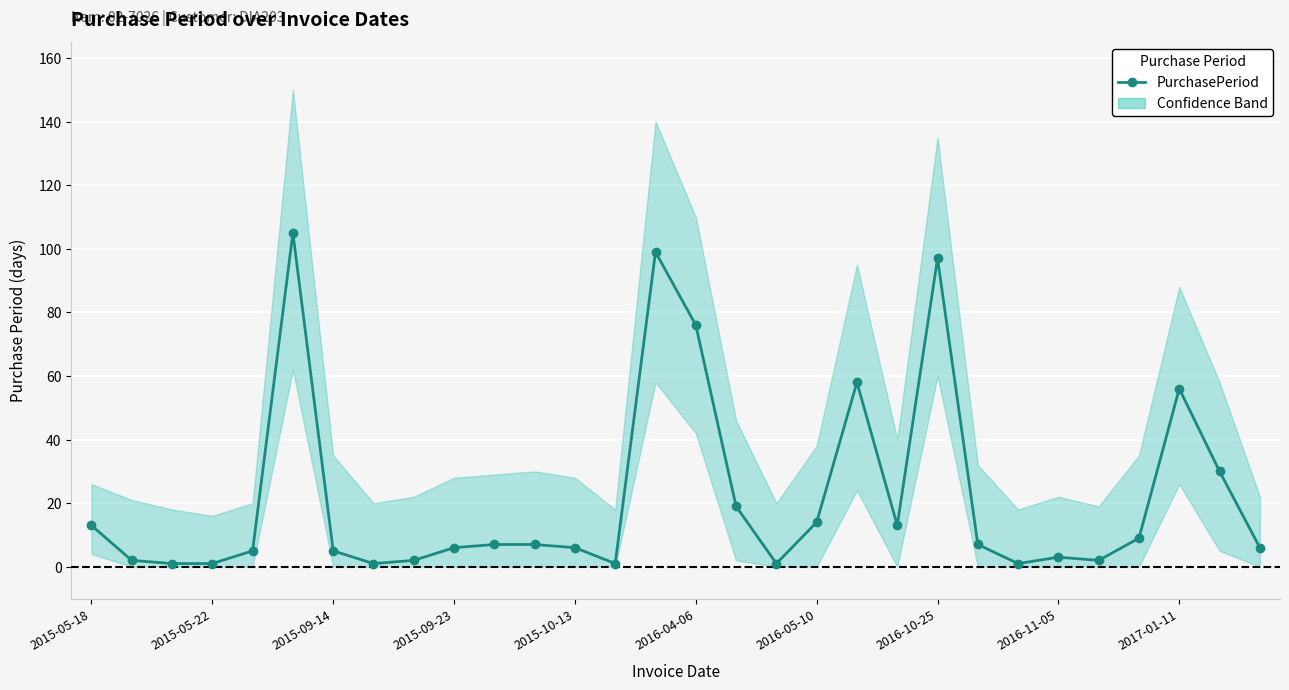

How many data points are above 7?

12